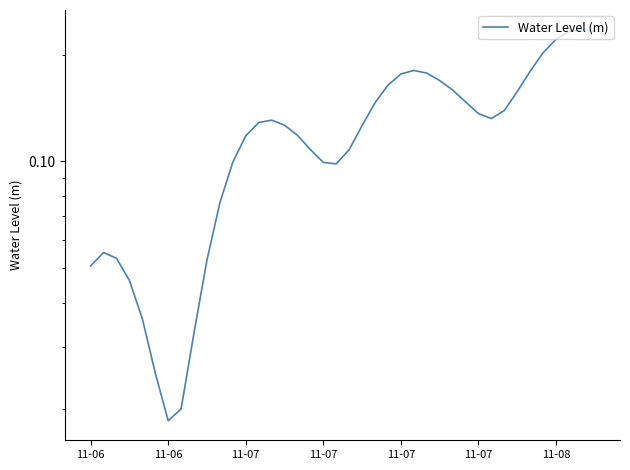

How many lines are shown in the chart?

1